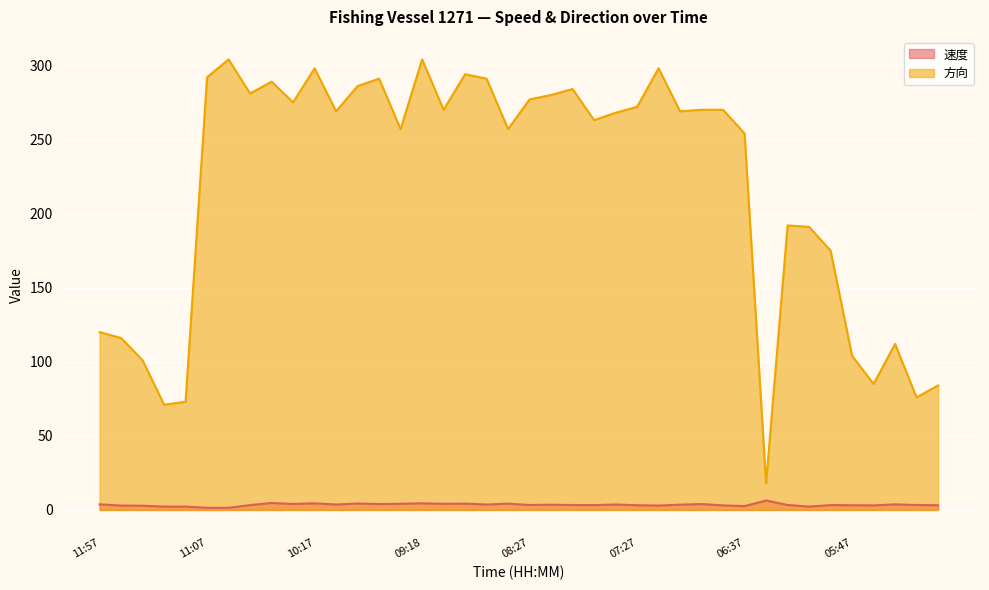

True or false: 速度 has more than 1 points higher than both neighbors.

True